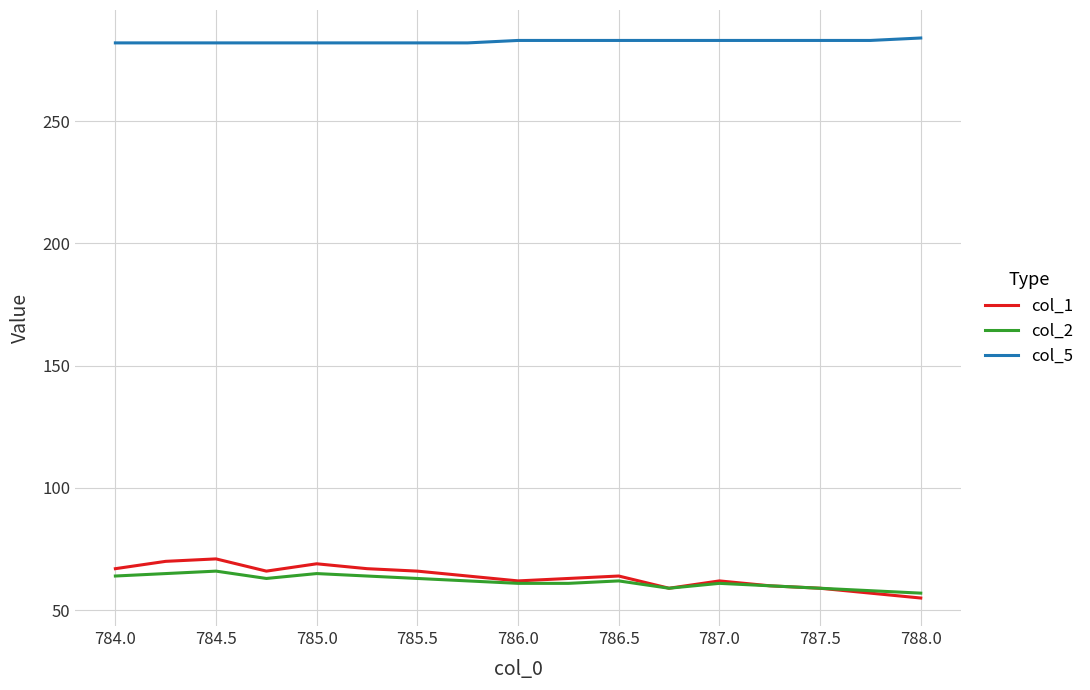

Which series has the largest total across all categories?

col_5